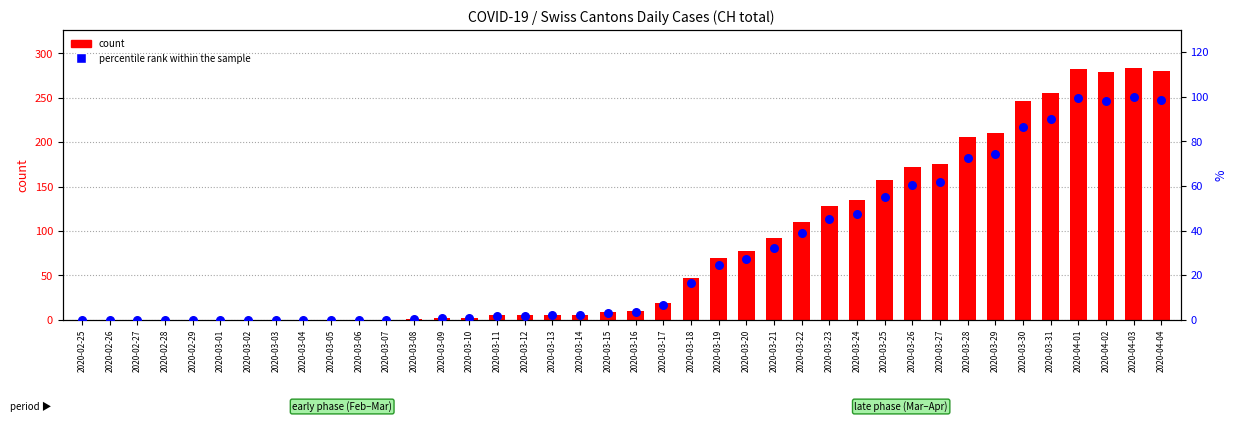

What are all the series names shown in the legend?

count, percentile rank within the sample